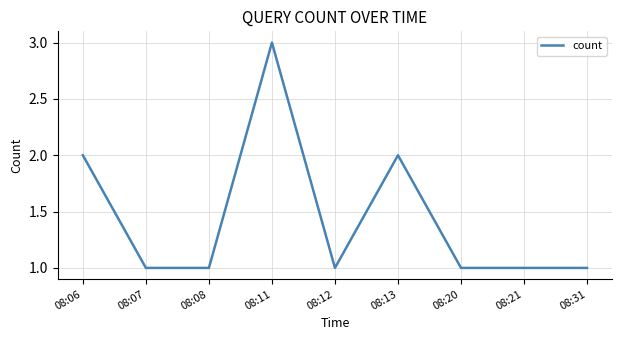

What value does the data have at 08:11?

3